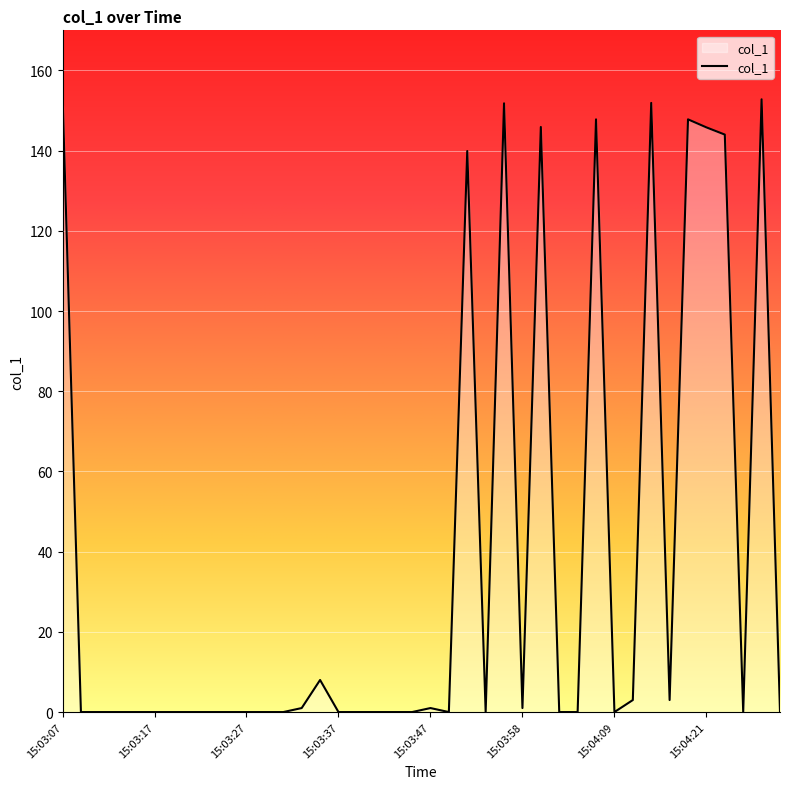

What is the difference between the maximum and minimum values?

153.9